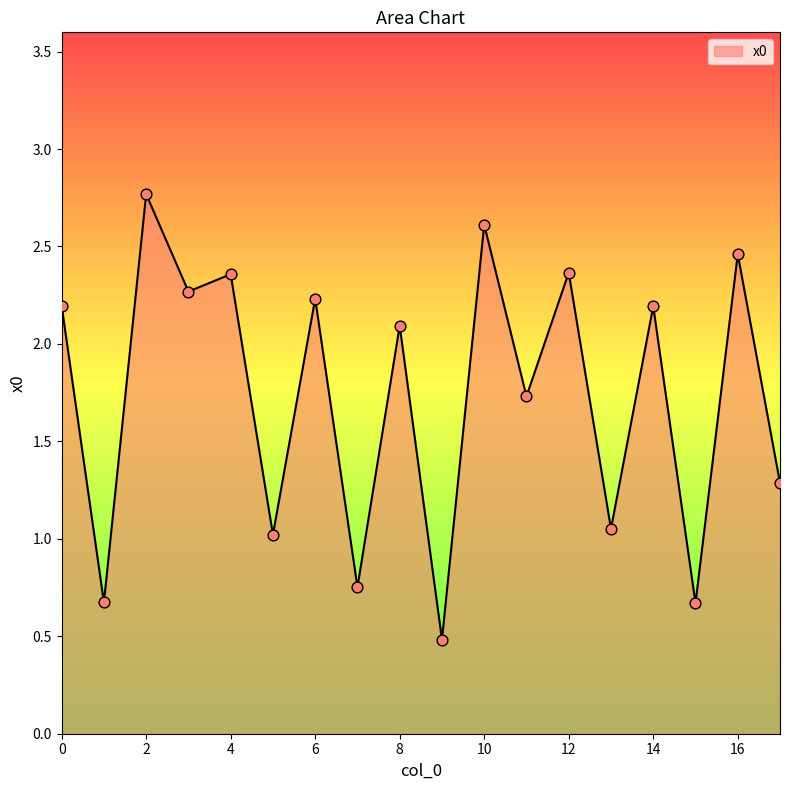

What is the difference between the maximum and minimum values?

2.3